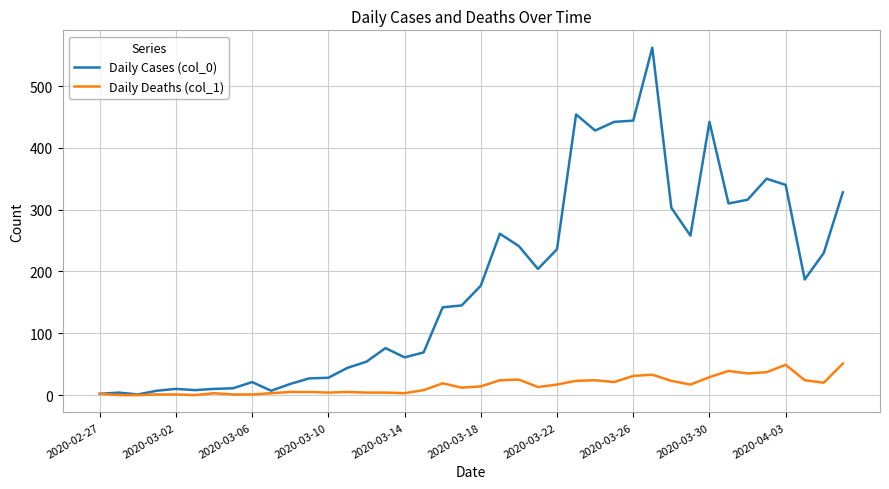

Rank the series by their average value, from lowest to highest.

Daily Deaths (col_1), Daily Cases (col_0)